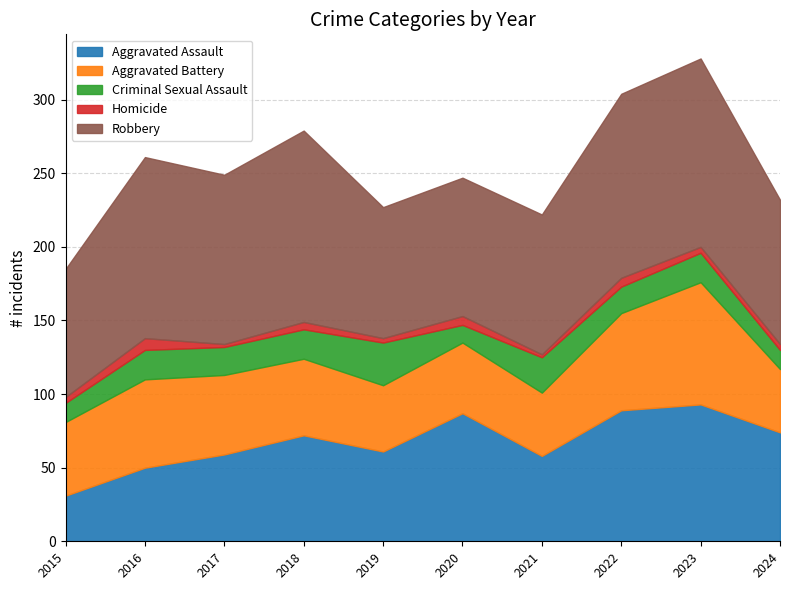

True or false: Aggravated Battery and Criminal Sexual Assault intersect in this chart.

False